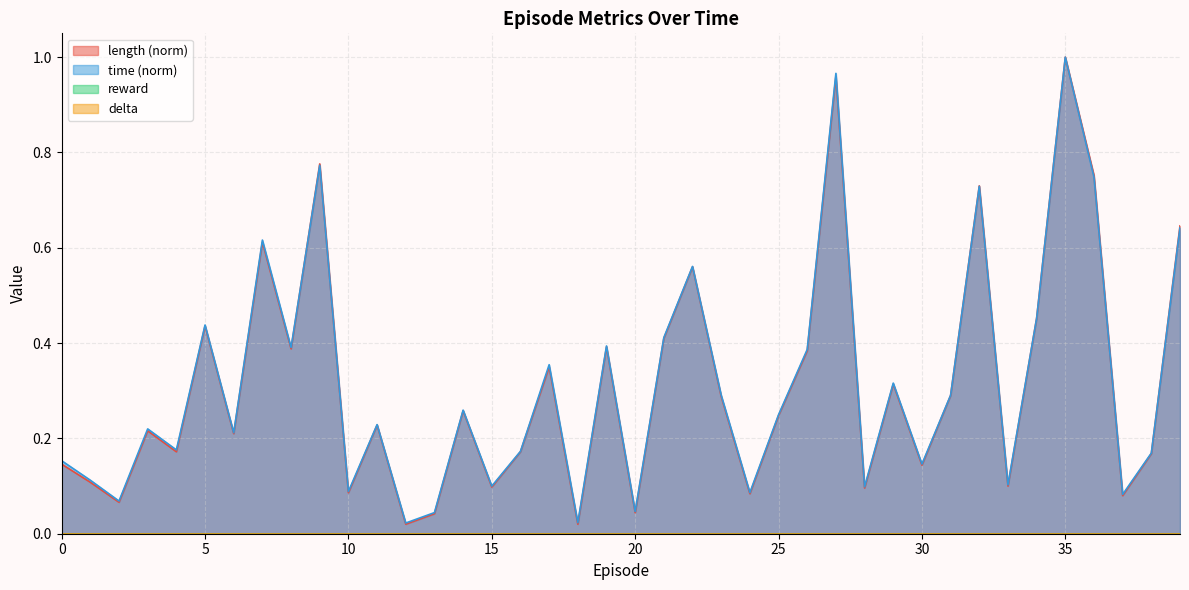

True or false: length and time intersect in this chart.

True